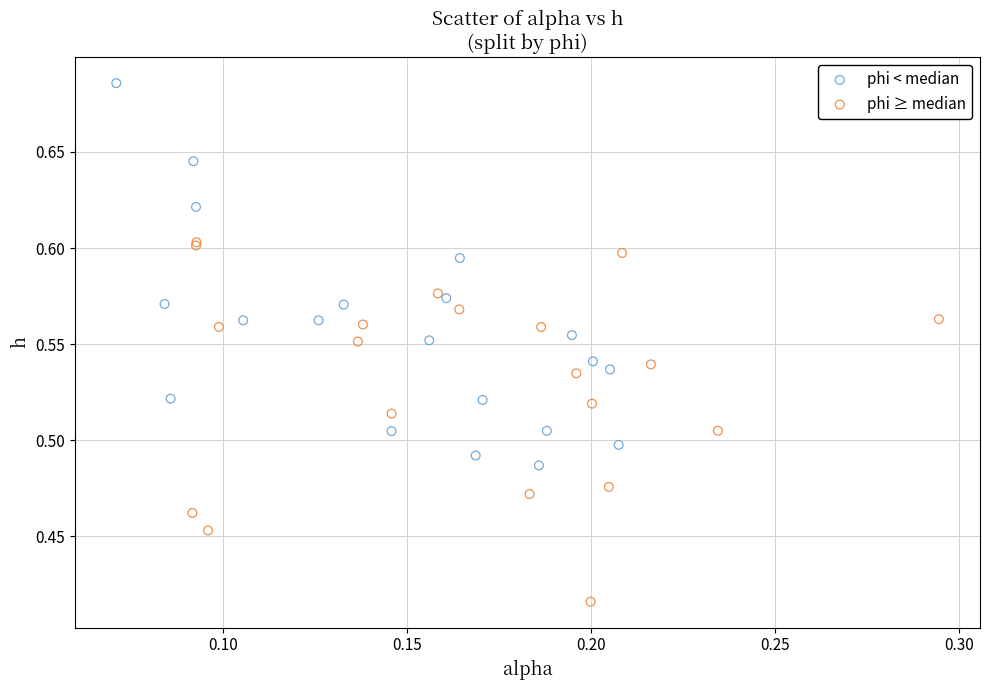

Which series reaches the maximum Y coordinate?

phi < median